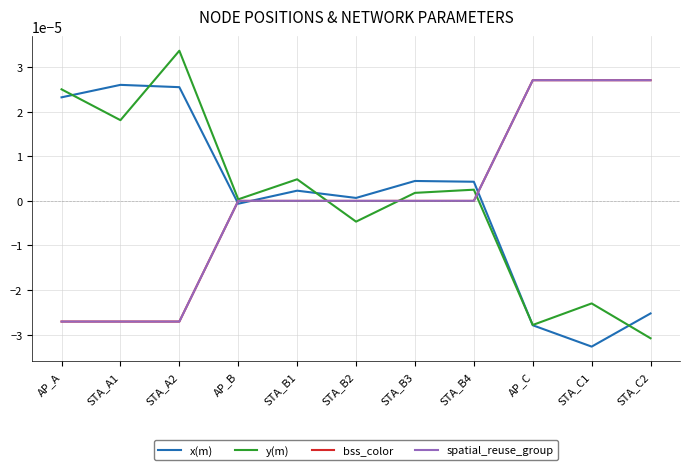

Does the chart have visible grid lines?

Yes